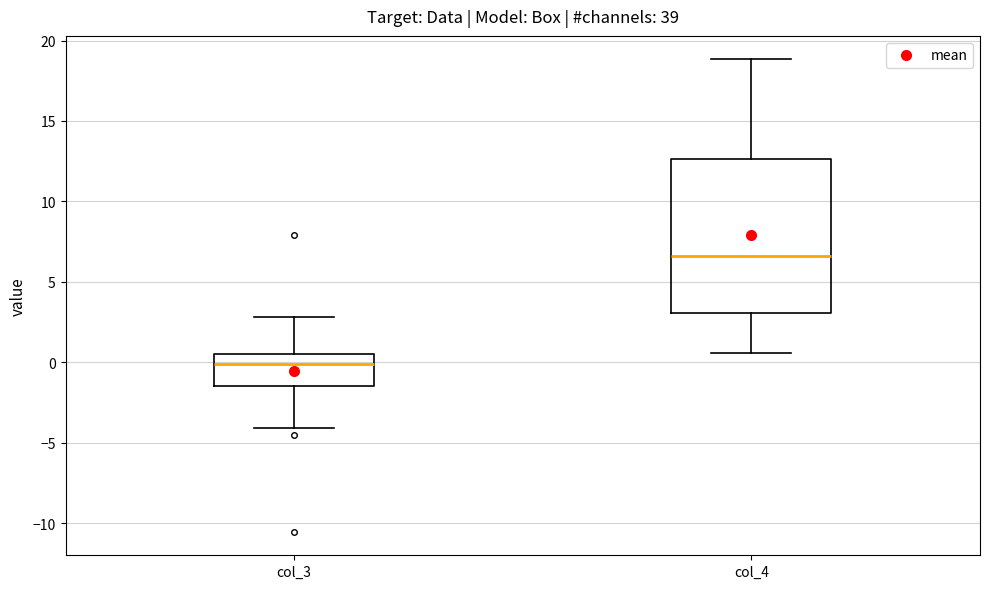

Which box is the tallest, from its lower edge to its upper edge?

col_4